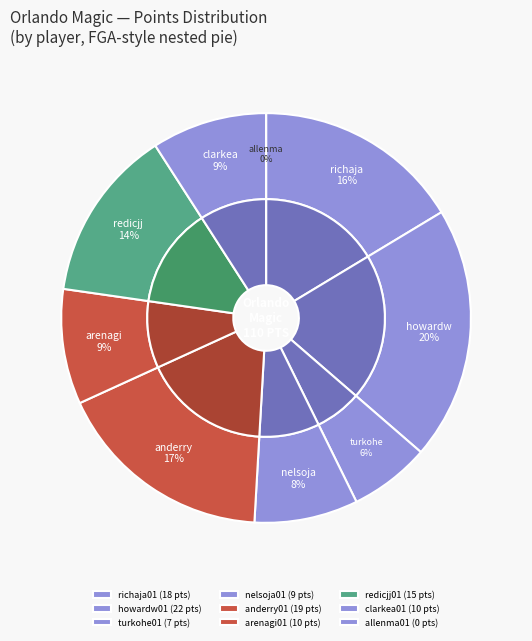

The richaja01 slice represents 16% of the pie. True or false?

True